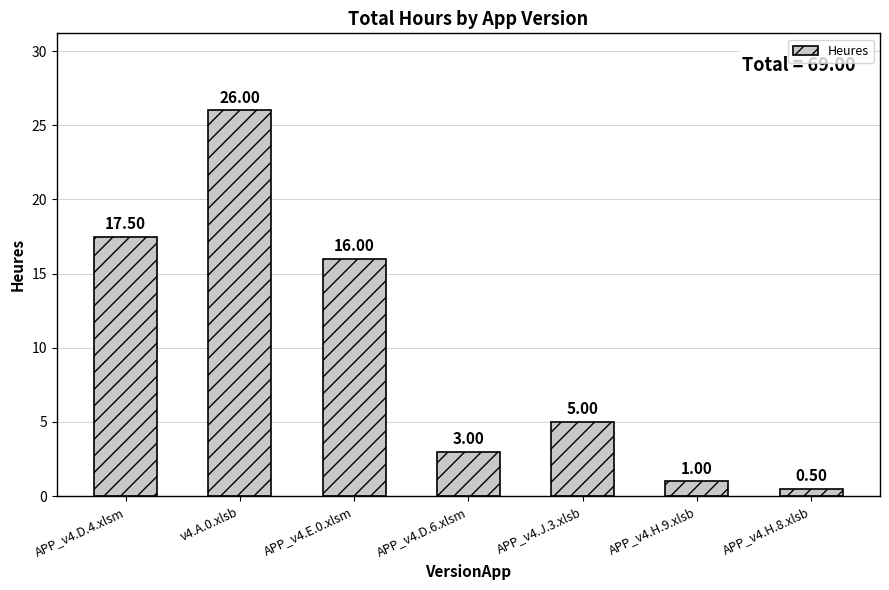

Reading left to right, list all the values displayed in this chart.

APP_v4.D.4.xlsm=17.5	v4.A.0.xlsb=26.0	APP_v4.E.0.xlsm=16.0	APP_v4.D.6.xlsm=3.0	APP_v4.J.3.xlsb=5.0	APP_v4.H.9.xlsb=1.0	APP_v4.H.8.xlsb=0.5